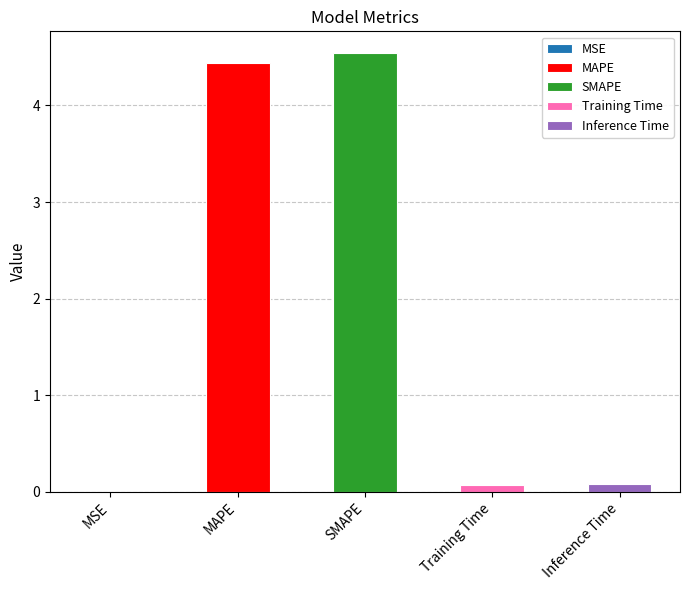

What is the label of the 1st bar from the left?

MSE